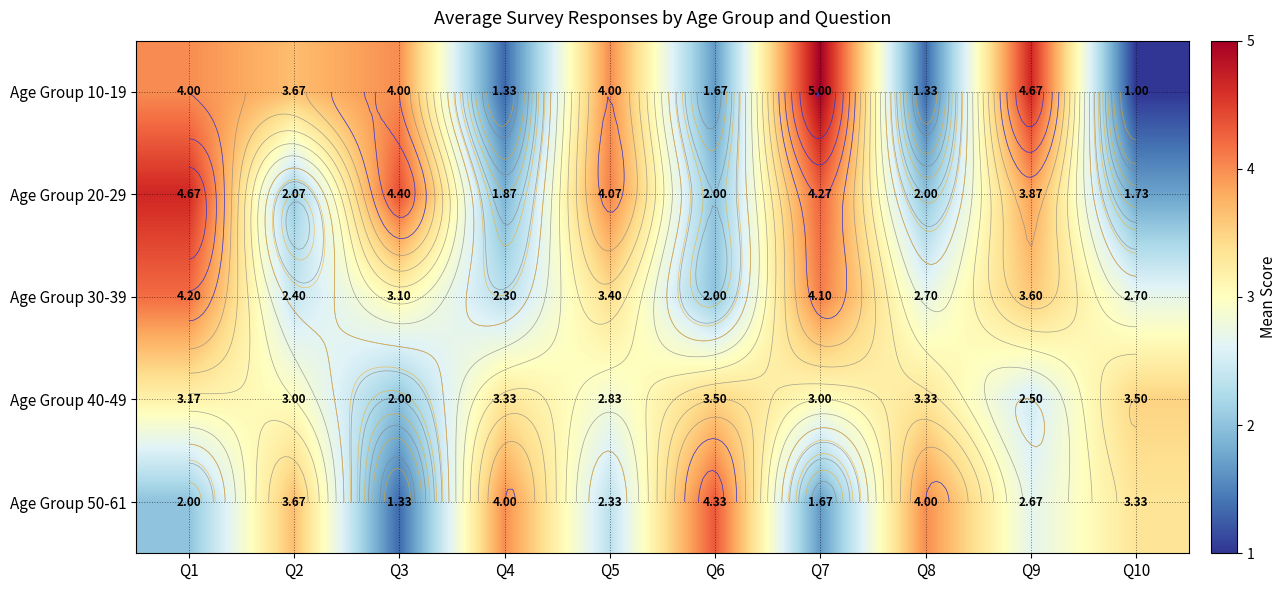

What is the sum of the Age Group 50-61 values at Q7 and Q5?

4.0